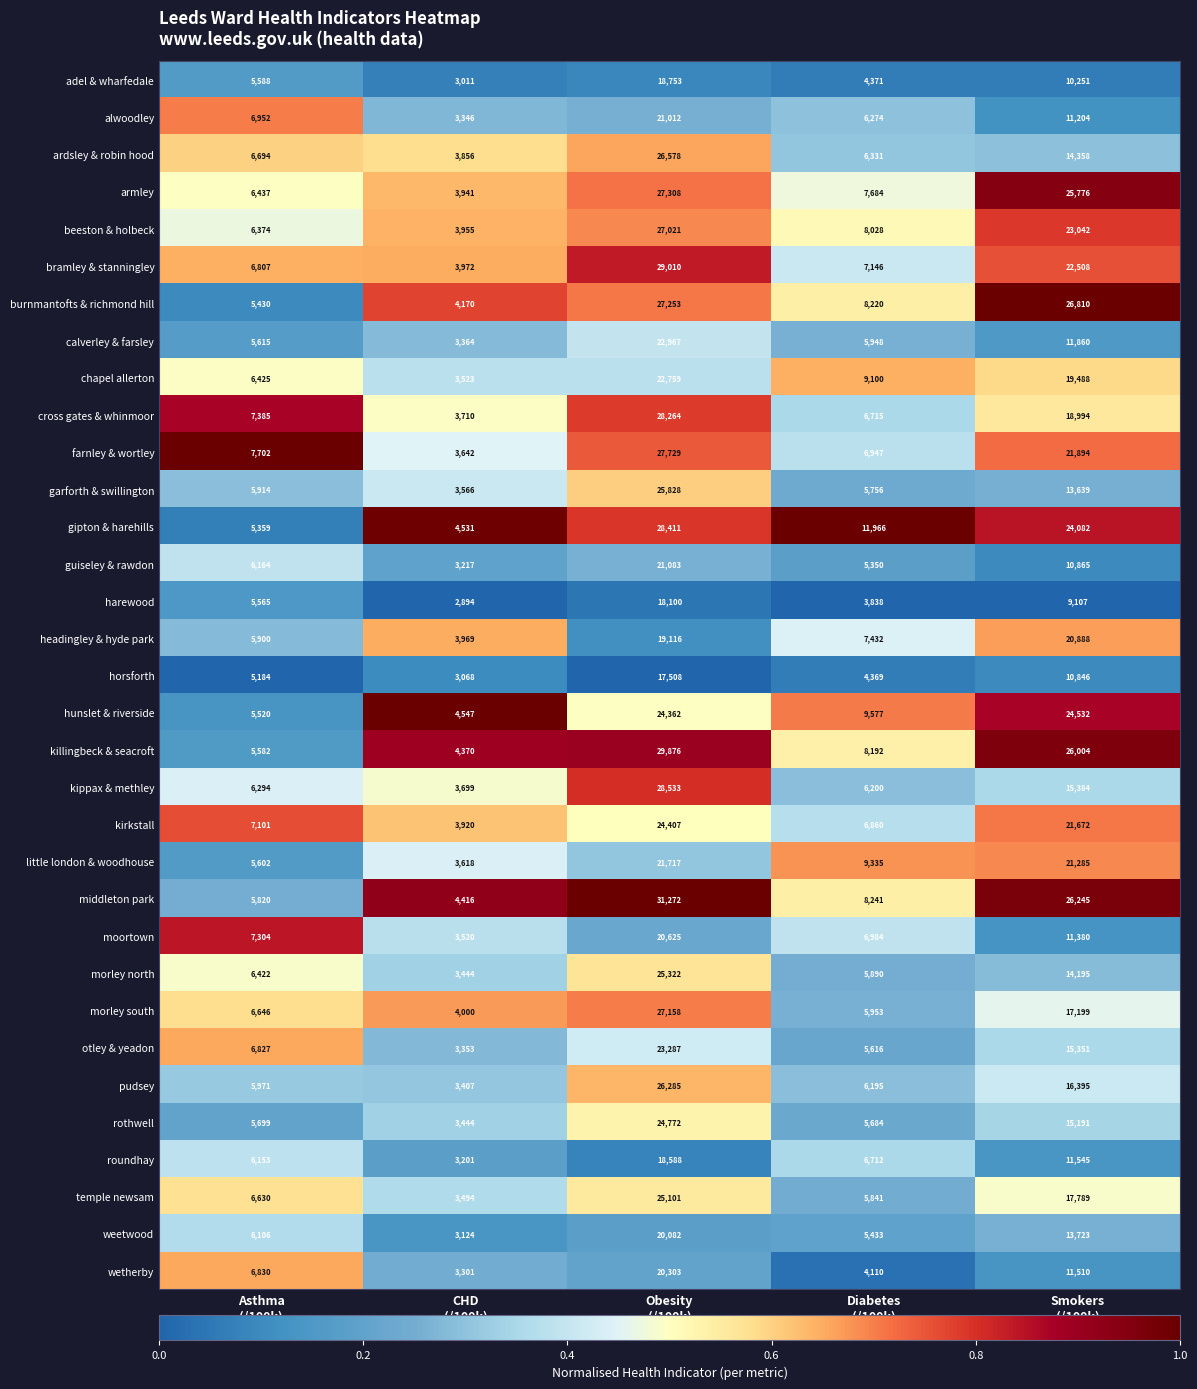

Which series has the largest total across all categories?

middleton park